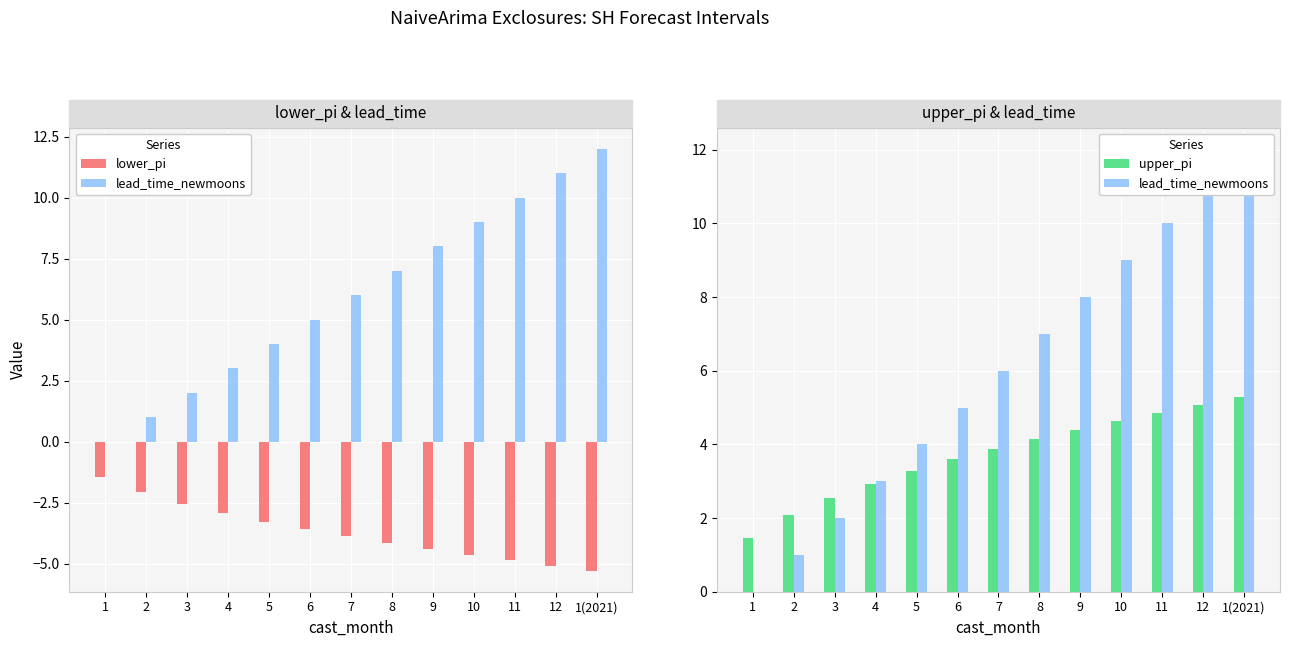

Rank the categories by lower_pi value from lowest to highest.

1(2021), 12, 11, 10, 9, 8, 7, 6, 5, 4, 3, 2, 1